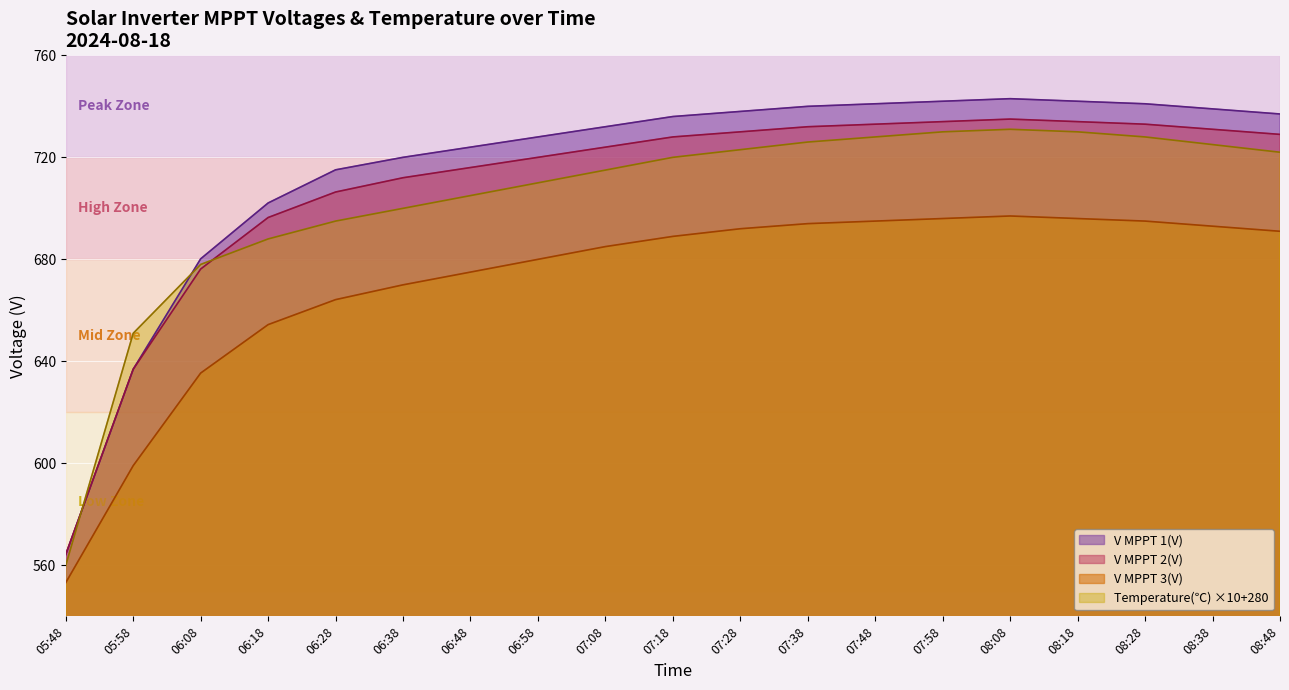

Where do Temperature(℃) and V MPPT 2(V) first cross each other?

05:48 and 05:58